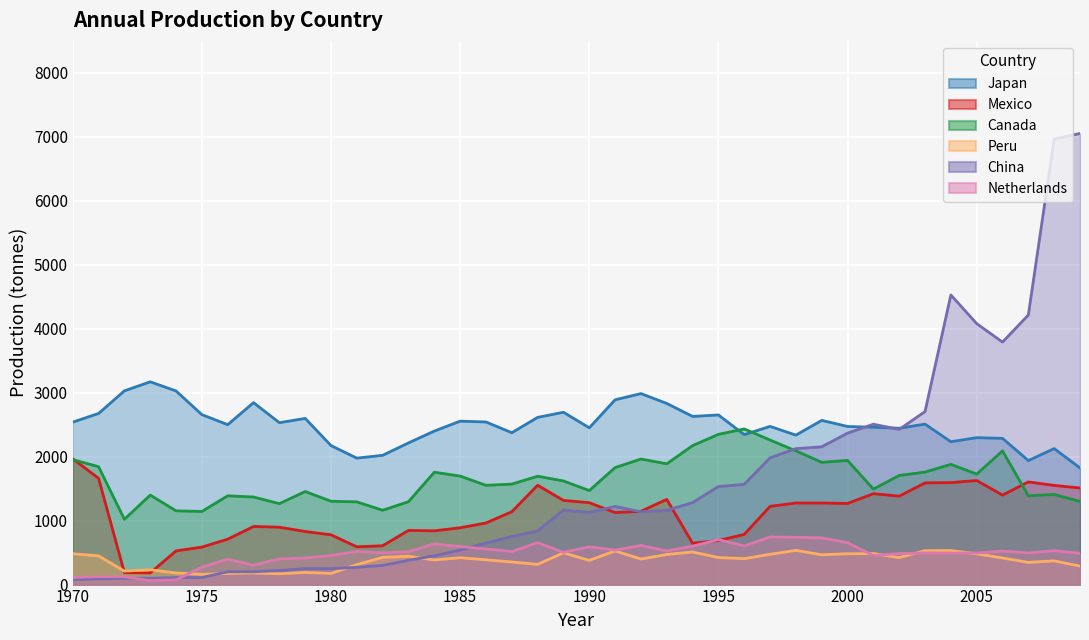

What are all the series names shown in the legend?

Japan, Mexico, Canada, Peru, China, Netherlands